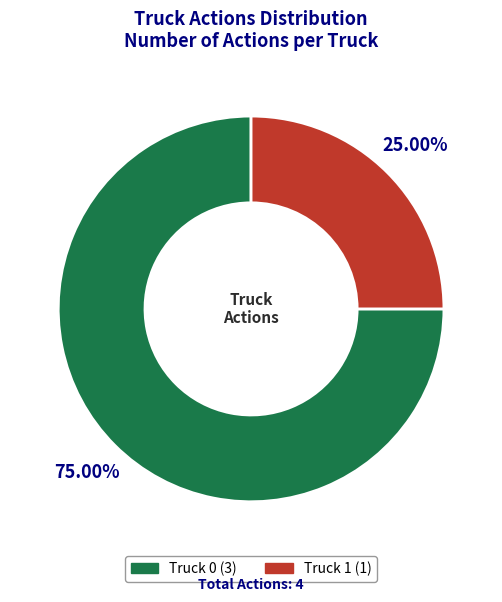

Approximately how many times larger is the value at Truck 1 compared to Truck 0?

0.3